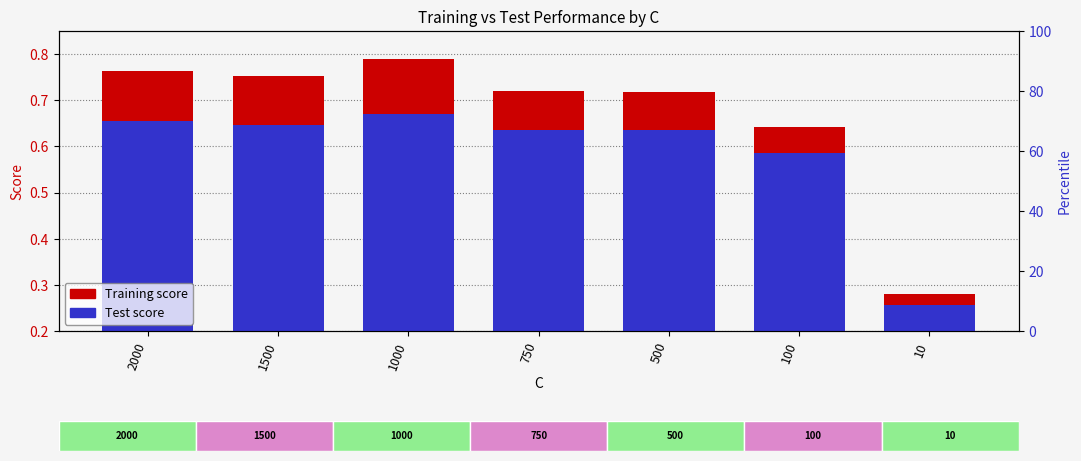

Does the chart contain stacked bars?

No